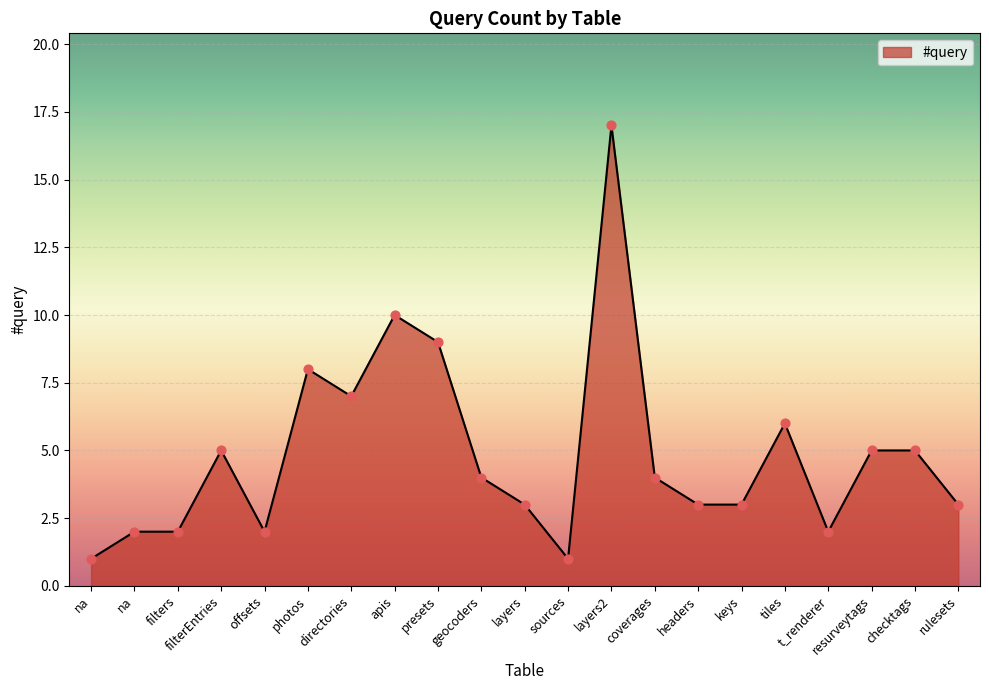

How many lines are shown in the chart?

1